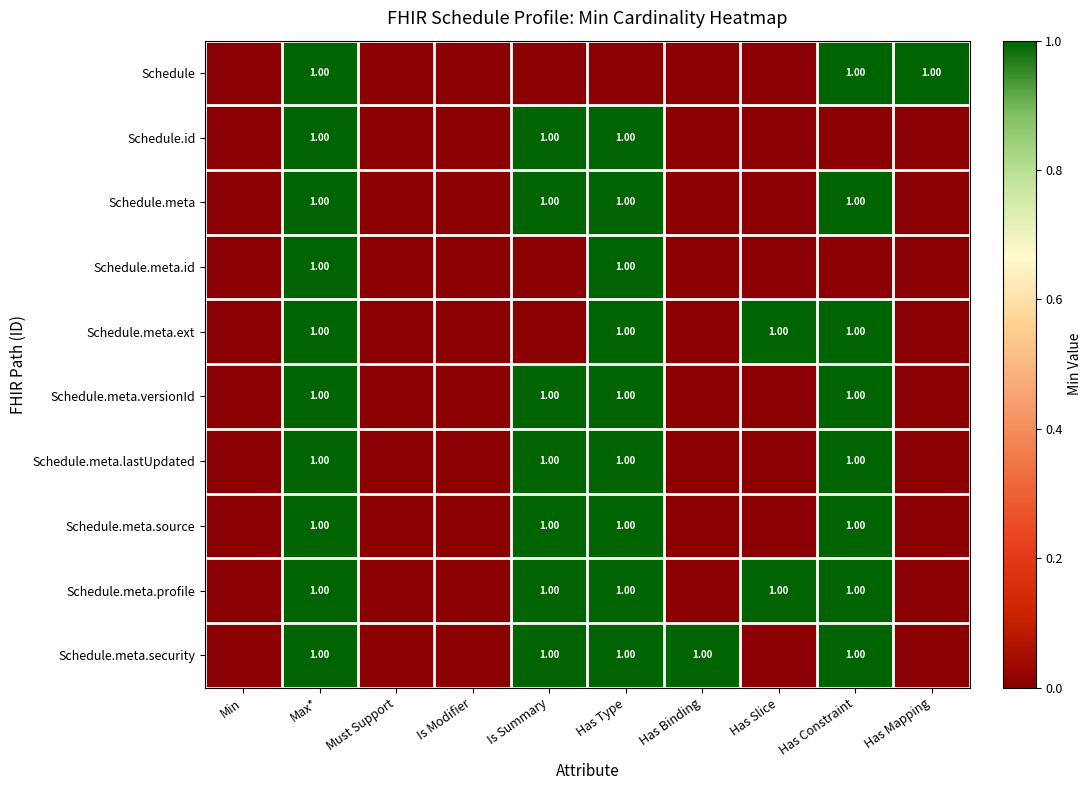

What is the total value across all series at Max*?

10